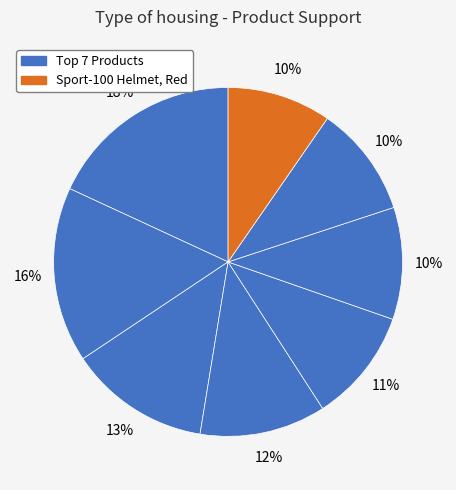

How many segments does this pie chart have?

8